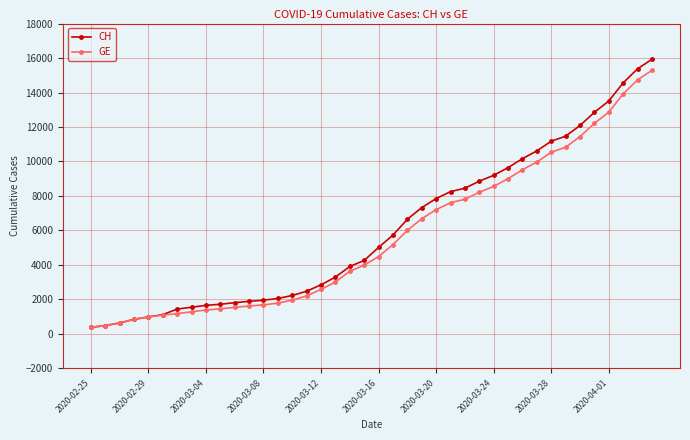

Rank the series by their maximum value, from highest to lowest.

CH, GE